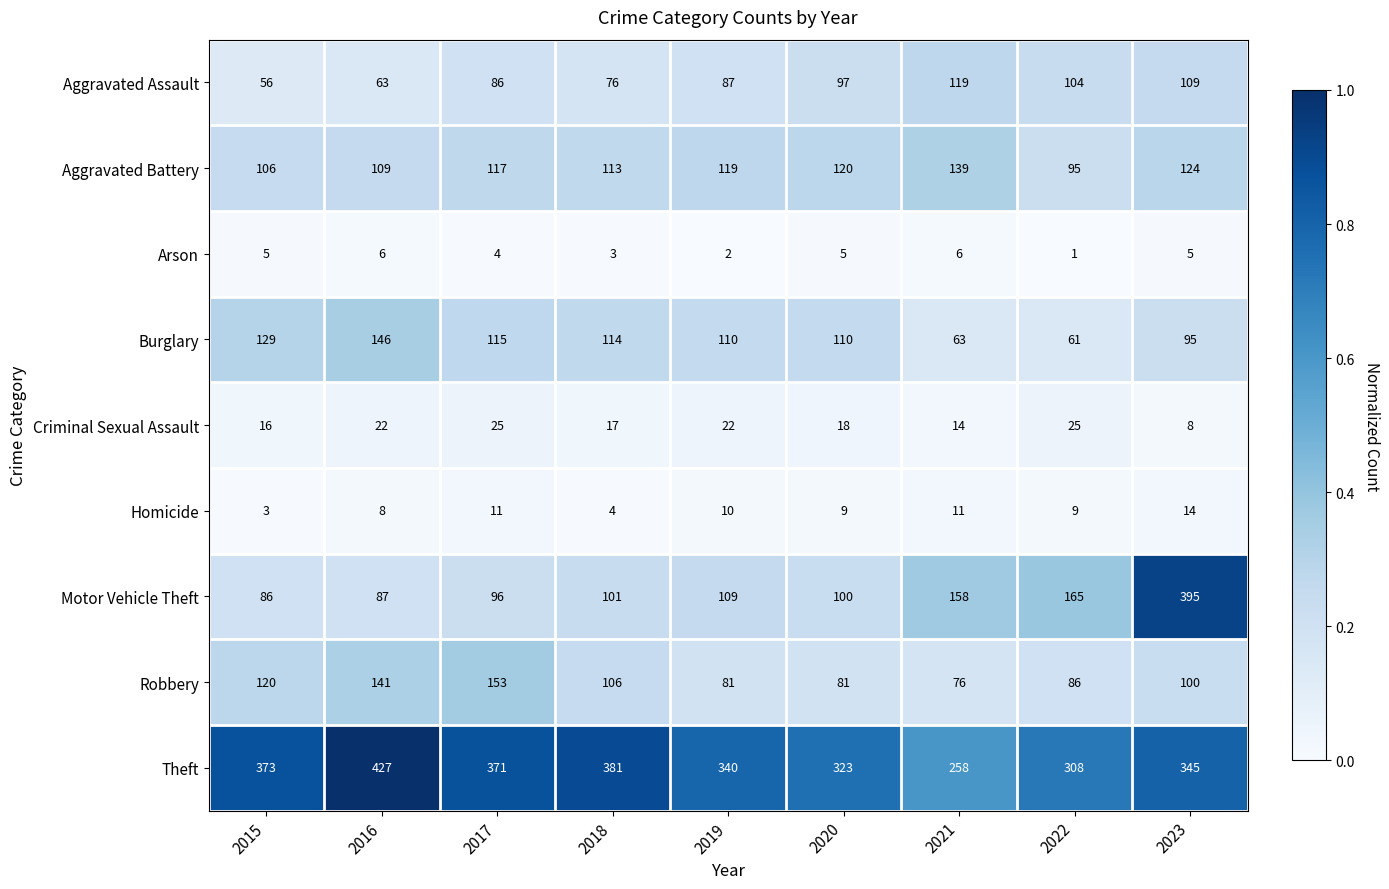

Read the Theft value at 2021, to the nearest 5.

260